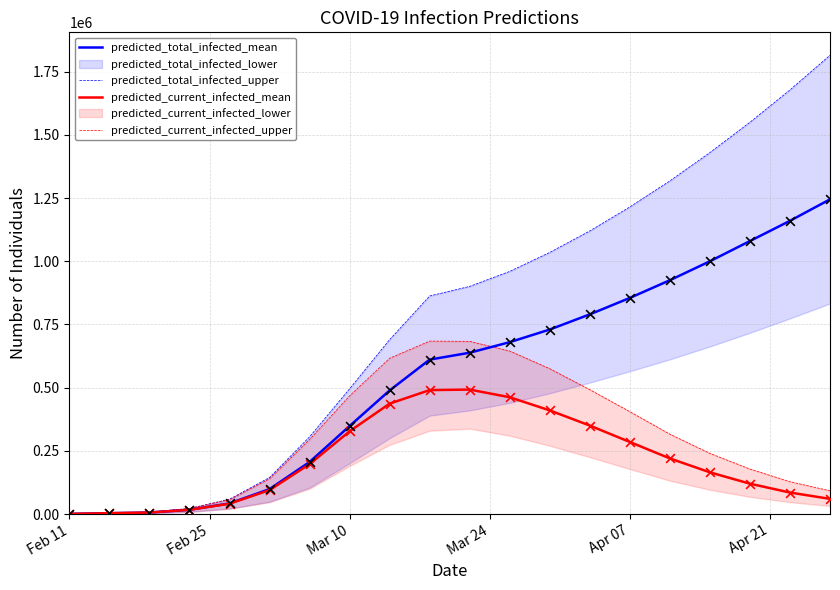

What is the highest value of the predicted_current_infected_mean series?

492369